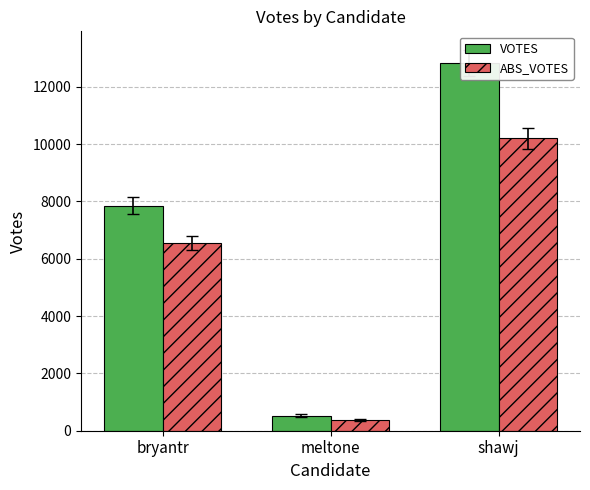

List the series in order of their overall mean, lowest first.

ABS_VOTES, VOTES